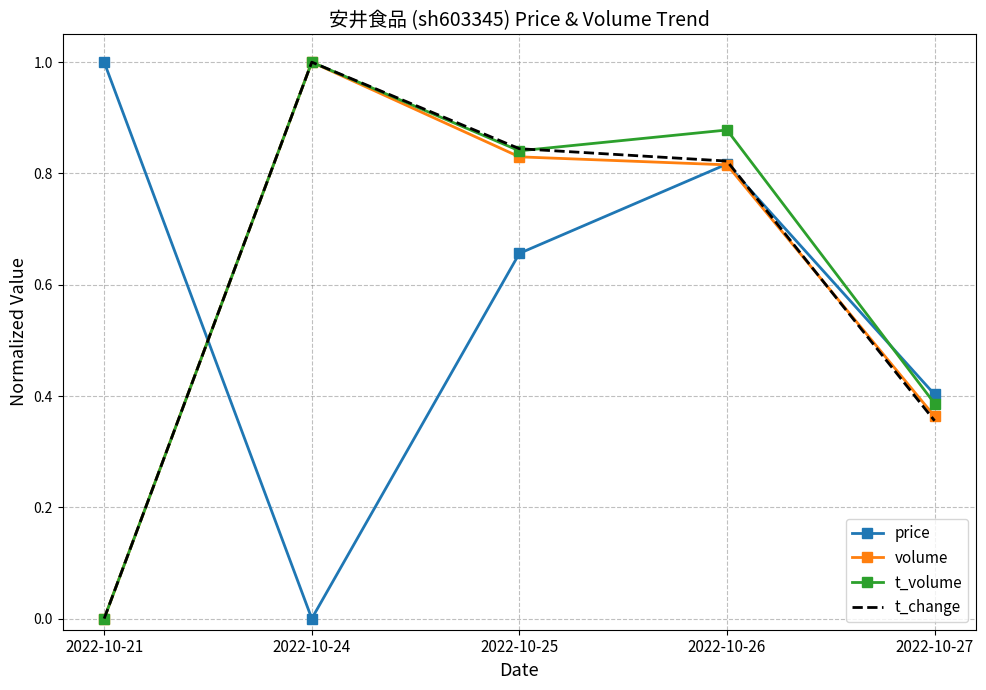

Rank the categories by price value from lowest to highest.

2022-10-24, 2022-10-27, 2022-10-25, 2022-10-26, 2022-10-21